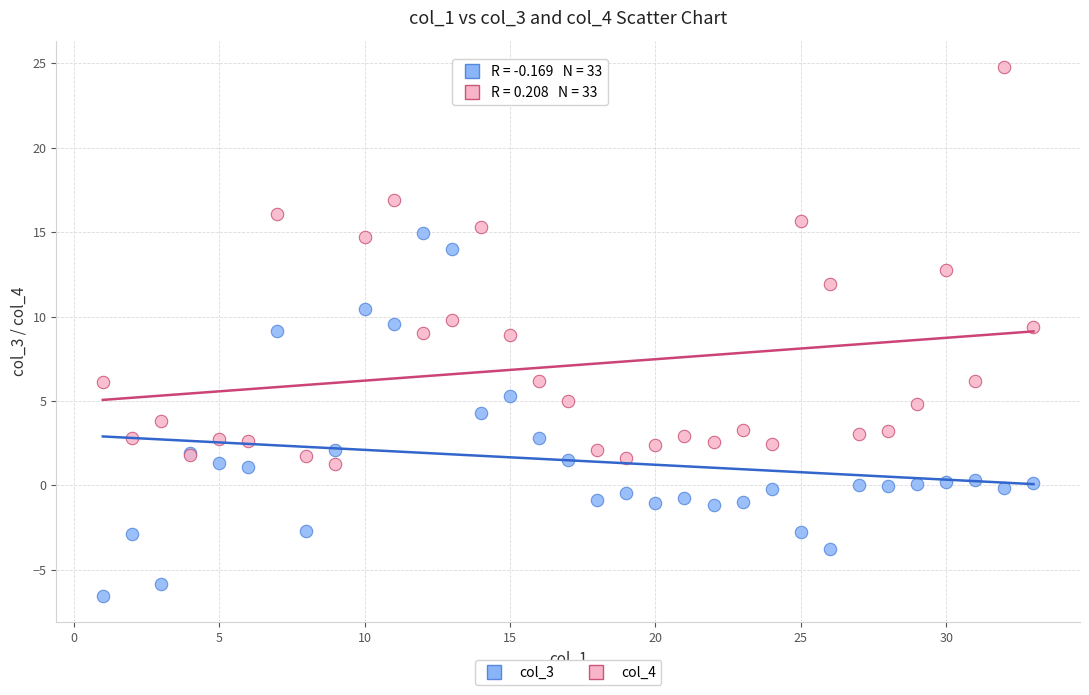

Which series has the largest Y range (max minus min)?

col_4